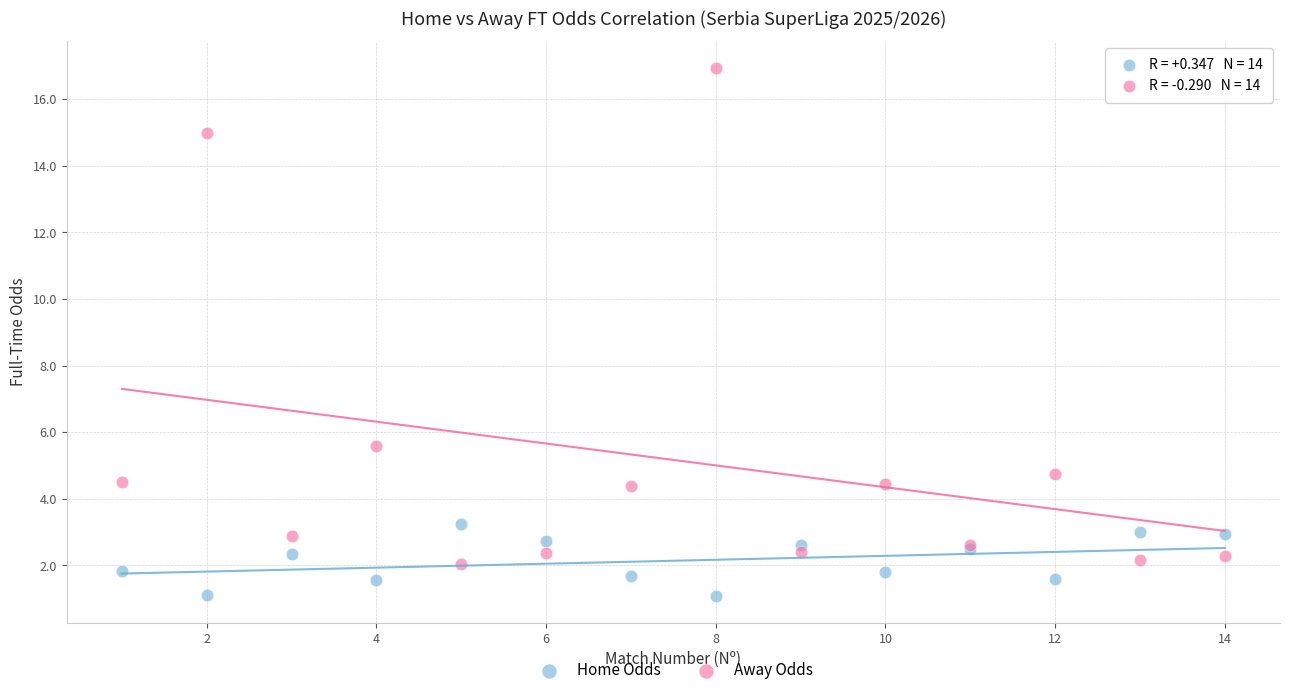

Across all series, what Y value is closest to 9?

5.6